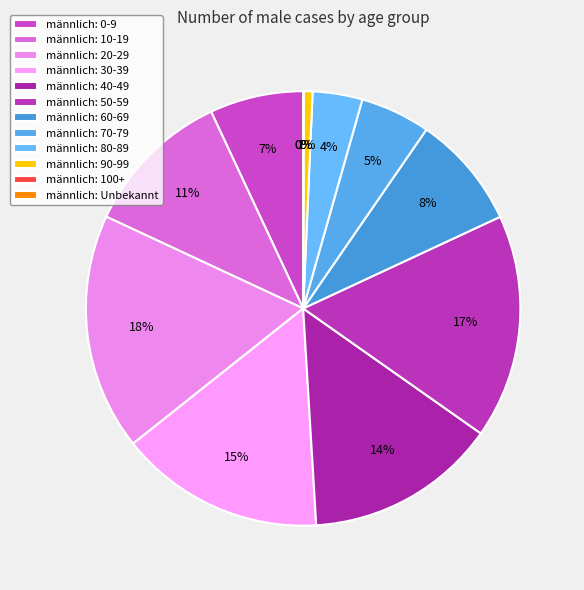

To the nearest percent, what is the average slice percentage?

8%